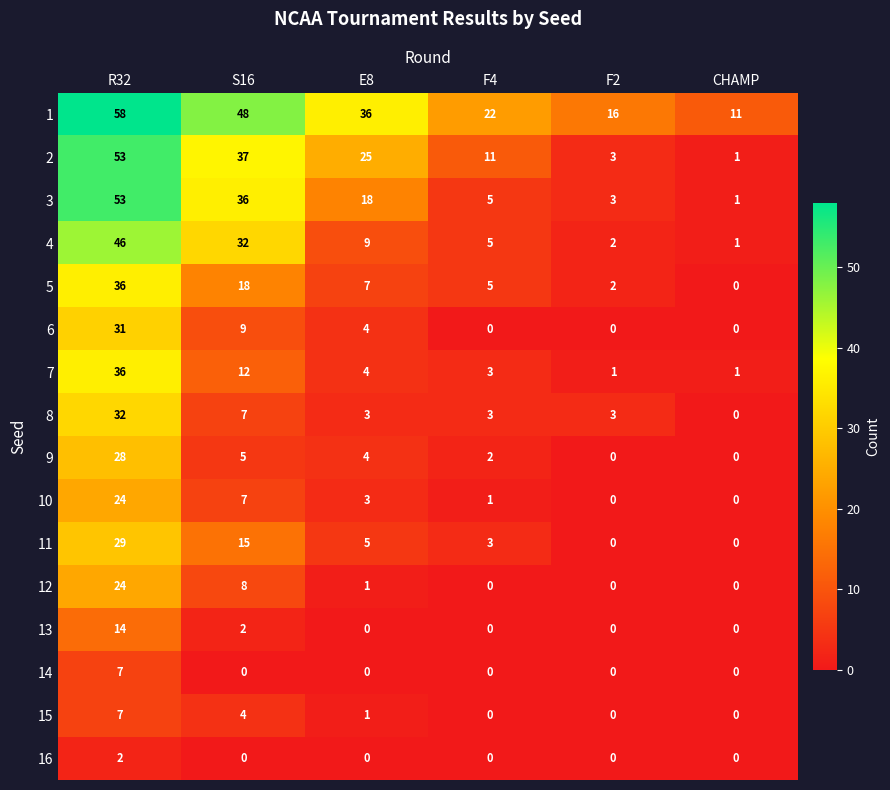

True or false: 8 has a value of -17 at CHAMP.

False